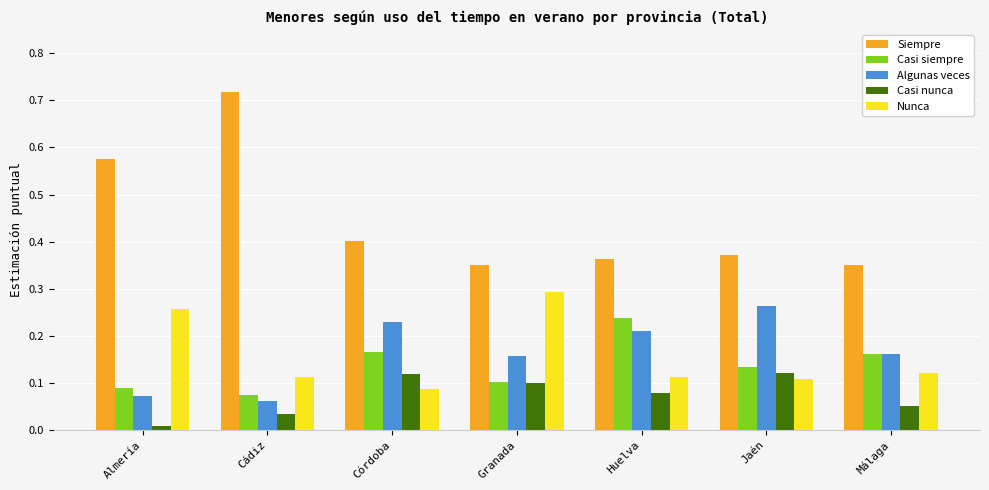

The Casi siempre series shows 0.1 at Málaga. True or false?

False